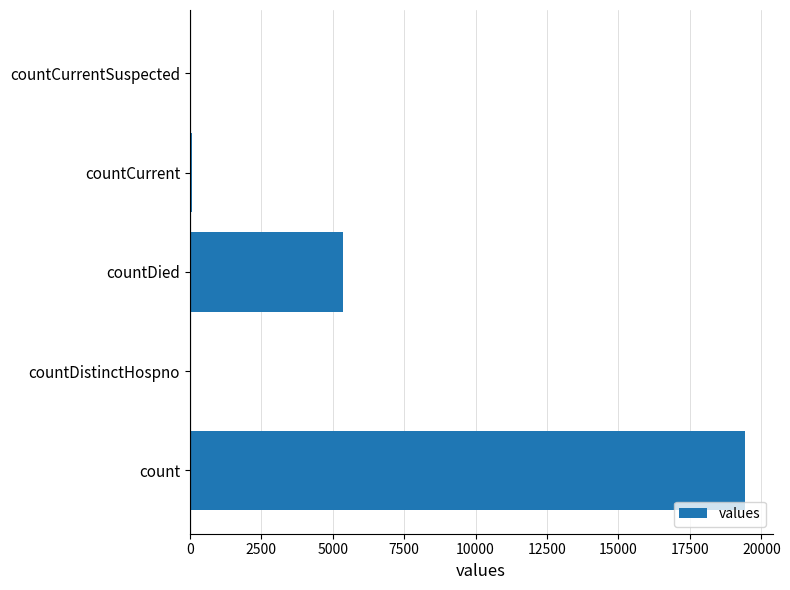

Are the bars grouped side by side (vs. stacked)?

No